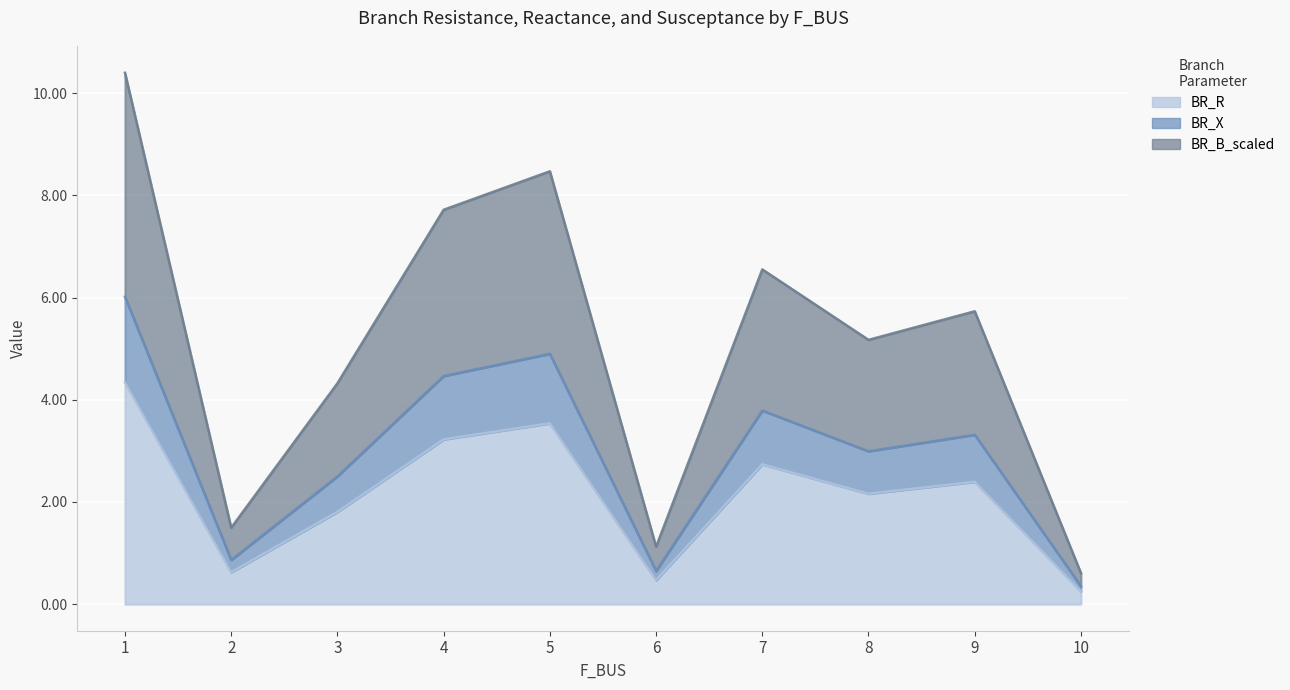

At which label does BR_R reach its minimum?

10